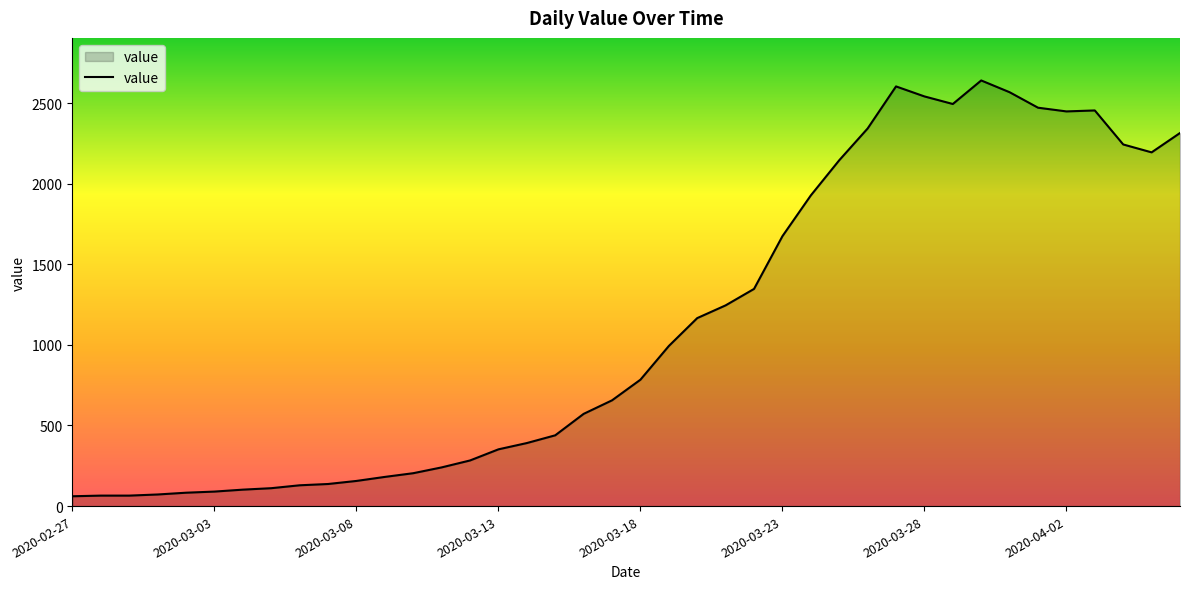

What is the minimum value shown in the chart?

61